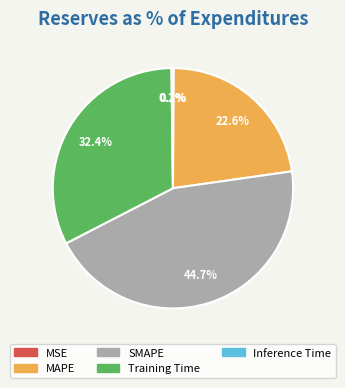

What percentage do Training Time and SMAPE together represent?

77.1%